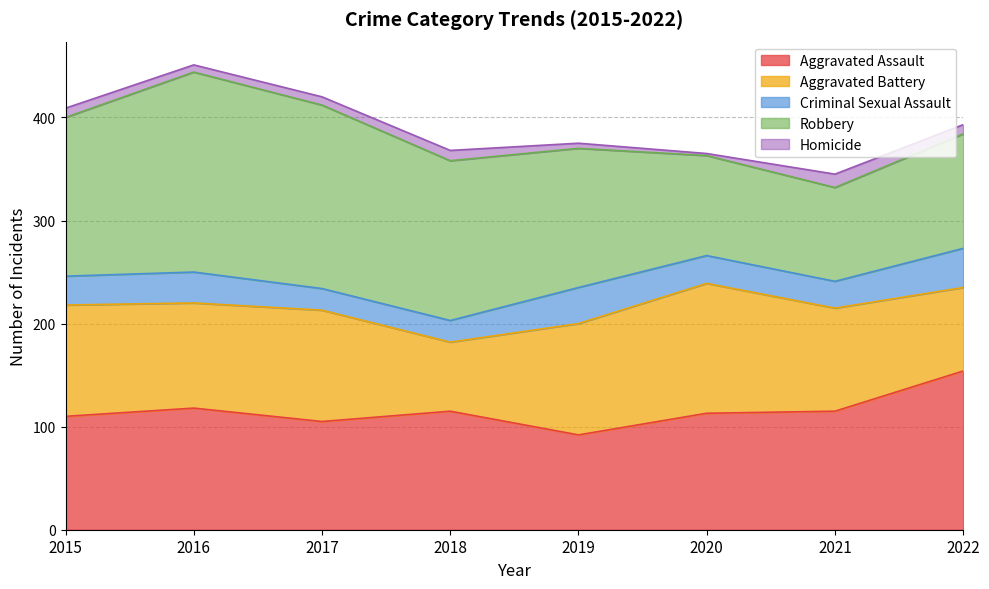

Reading left to right, extract all data points from this chart.

Aggravated Assault: 110	118	105	115	92	113	115	154
Aggravated Battery: 108	102	108	67	108	126	100	81
Criminal Sexual Assault: 28	30	21	21	35	27	26	38
Robbery: 154	194	178	155	135	97	91	111
Homicide: 9	7	8	10	5	2	13	9